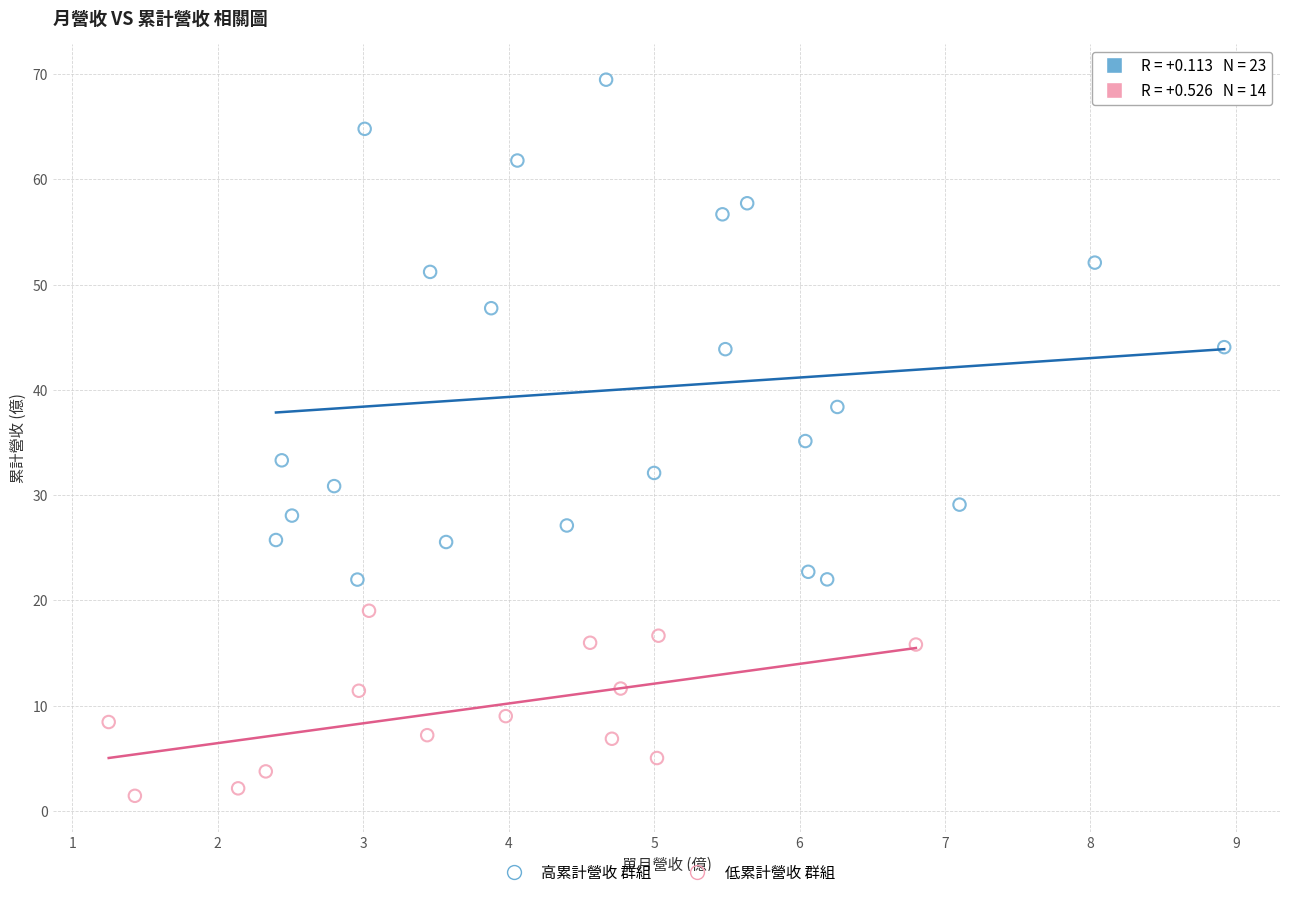

What are all the series names shown in the legend?

高累計營收 群組, 低累計營收 群組